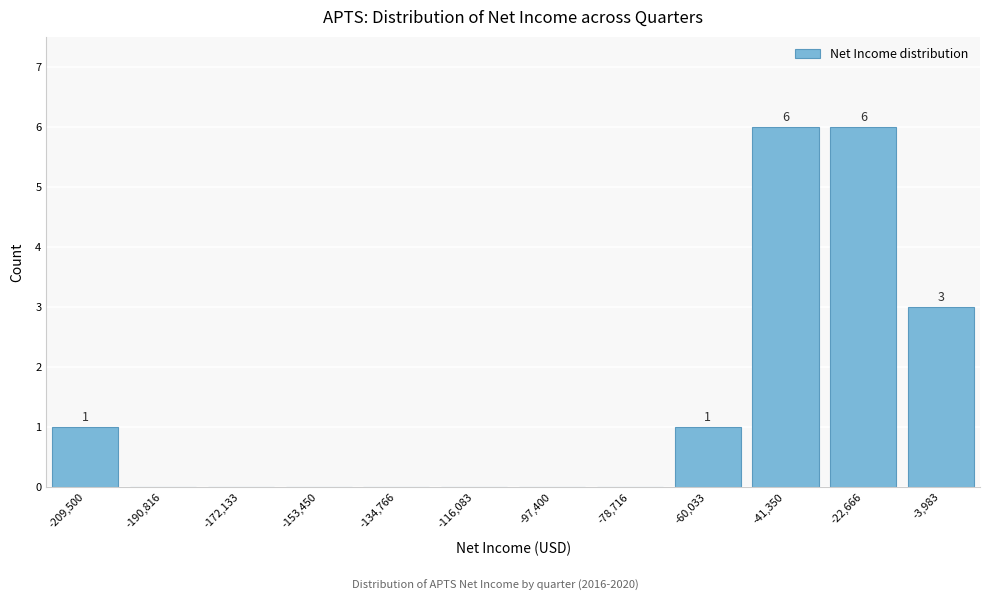

Reading left to right, extract all data points from this chart.

-209,500=1	-190,816=0	-172,133=0	-153,450=0	-134,766=0	-116,083=0	-97,400=0	-78,716=0	-60,033=1	-41,350=6	-22,666=6	-3,983=3